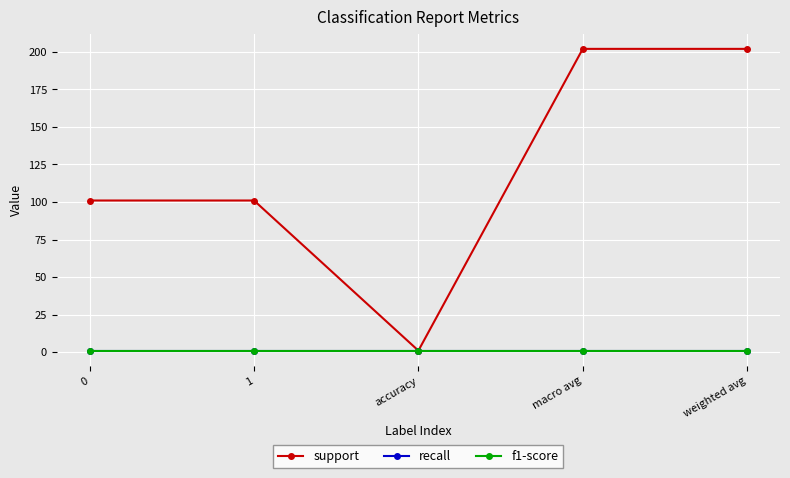

What is the value of the support point at the 4th from the left?

202